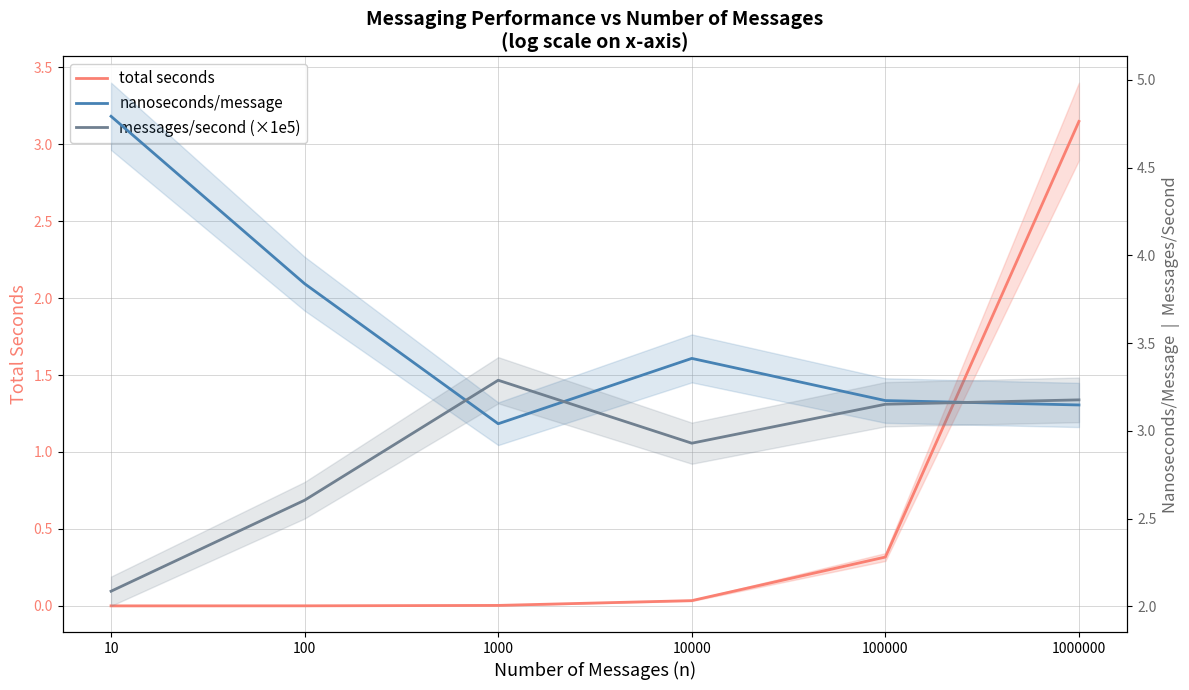

Which category has the lowest value across all series?

10